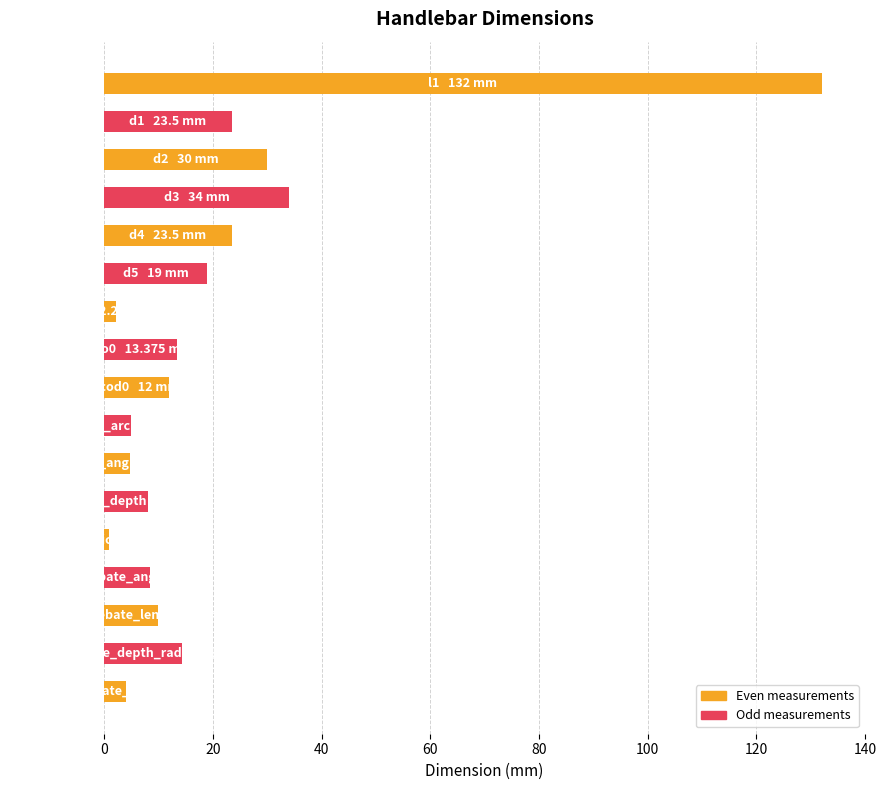

What is the value of the 12th bar from the top?

8.0